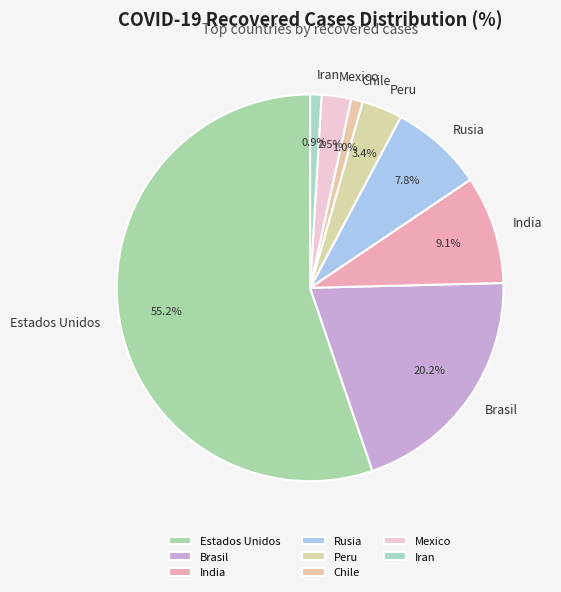

True or false: India accounts for 9% of the total.

True